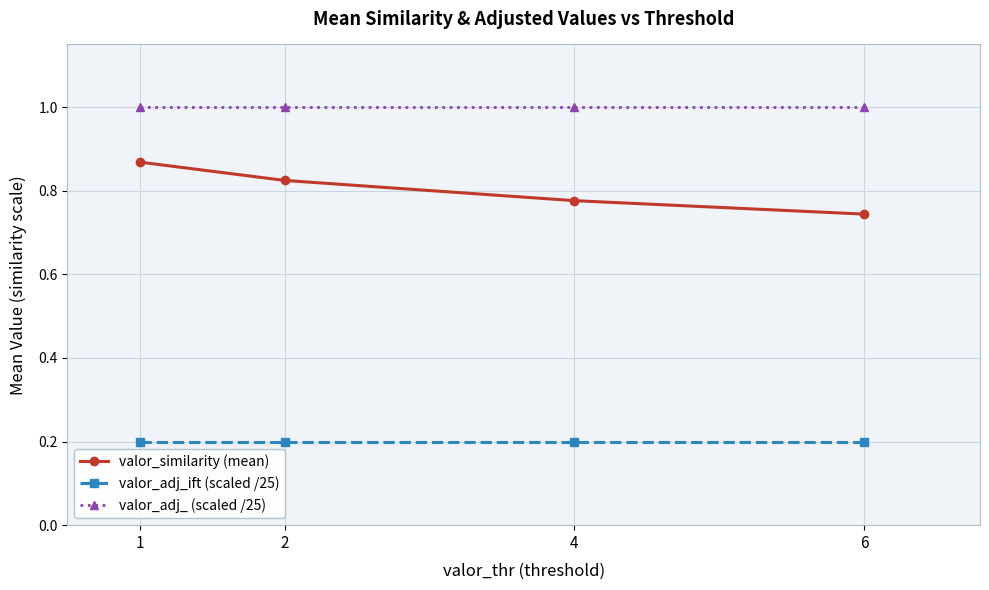

Which series has the largest range (max minus min)?

valor_similarity (mean)